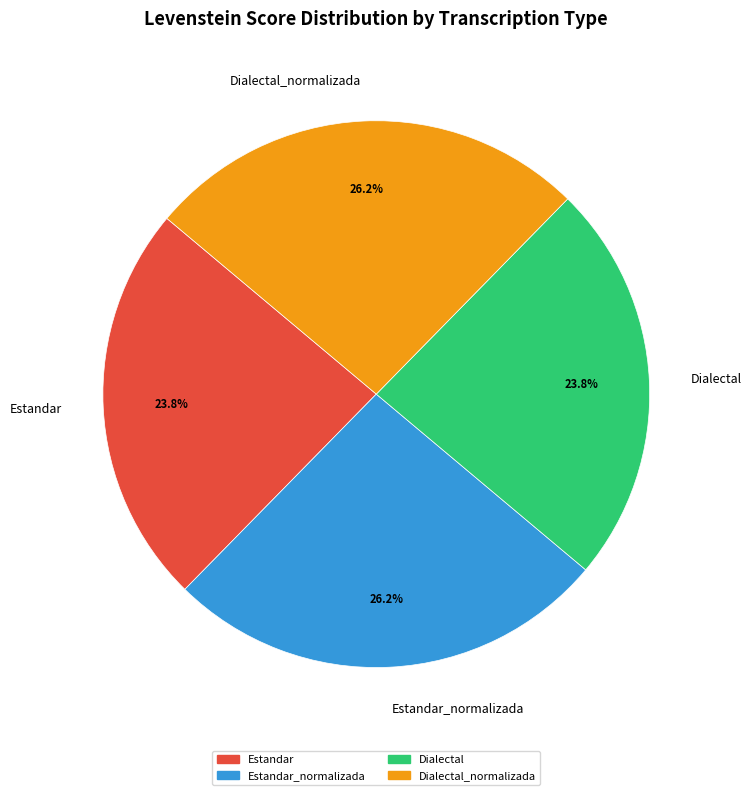

Is the sum of Estandar_normalizada and Dialectal_normalizada greater than half?

Yes